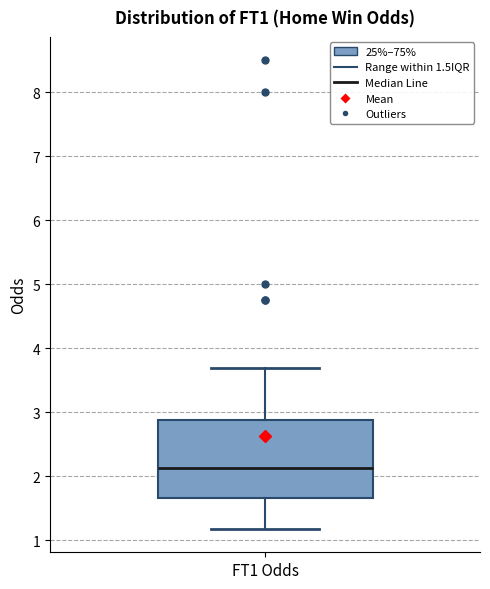

Where does the lower whisker of the box for FT1 Odds end on the y-axis? The values are not printed on the chart, so give them approximately, as read against the axis.

1.2